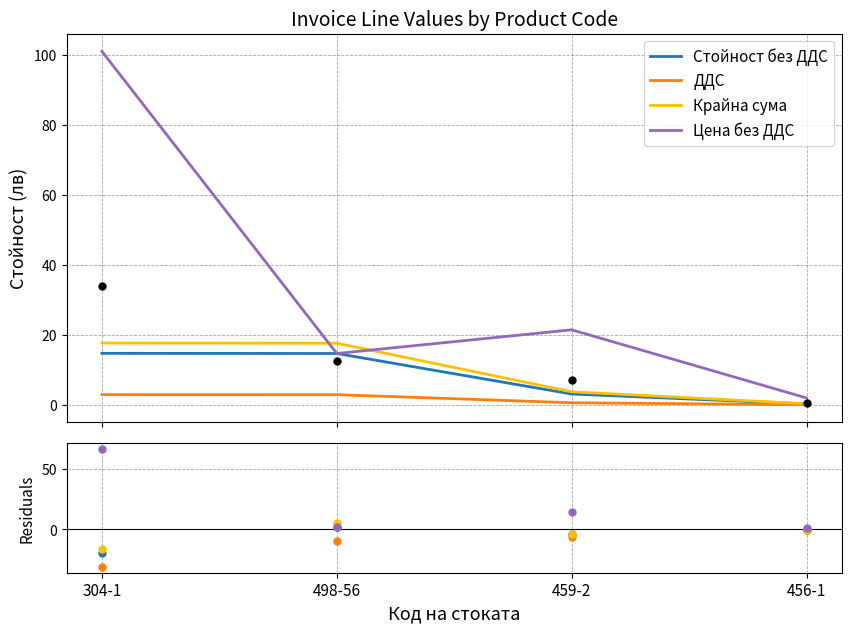

What are all the series names shown in the legend?

Стойност без ДДС, ДДС, Крайна сума, Цена без ДДС